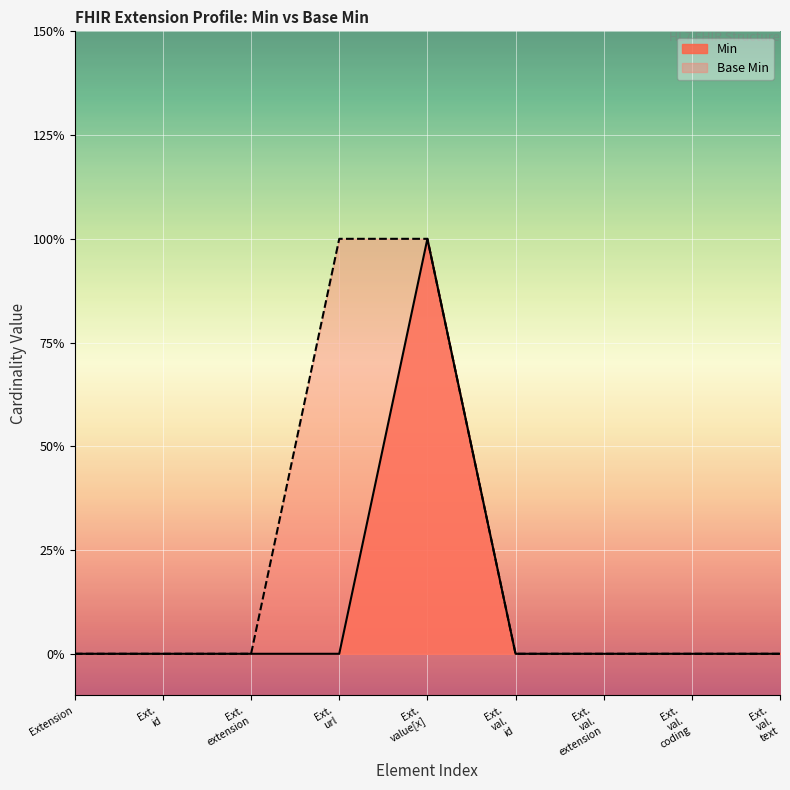

Which has a higher value, Ext. id or Extension?

Ext. id